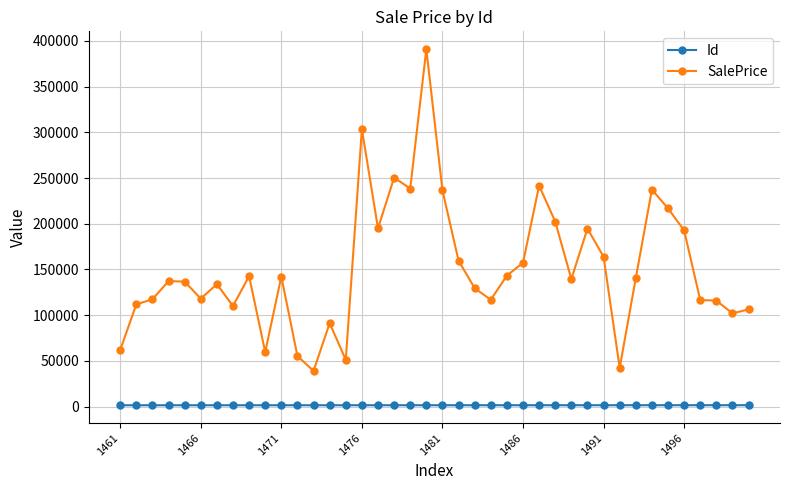

What is the difference between the maximum and minimum values in the SalePrice series?

351951.3